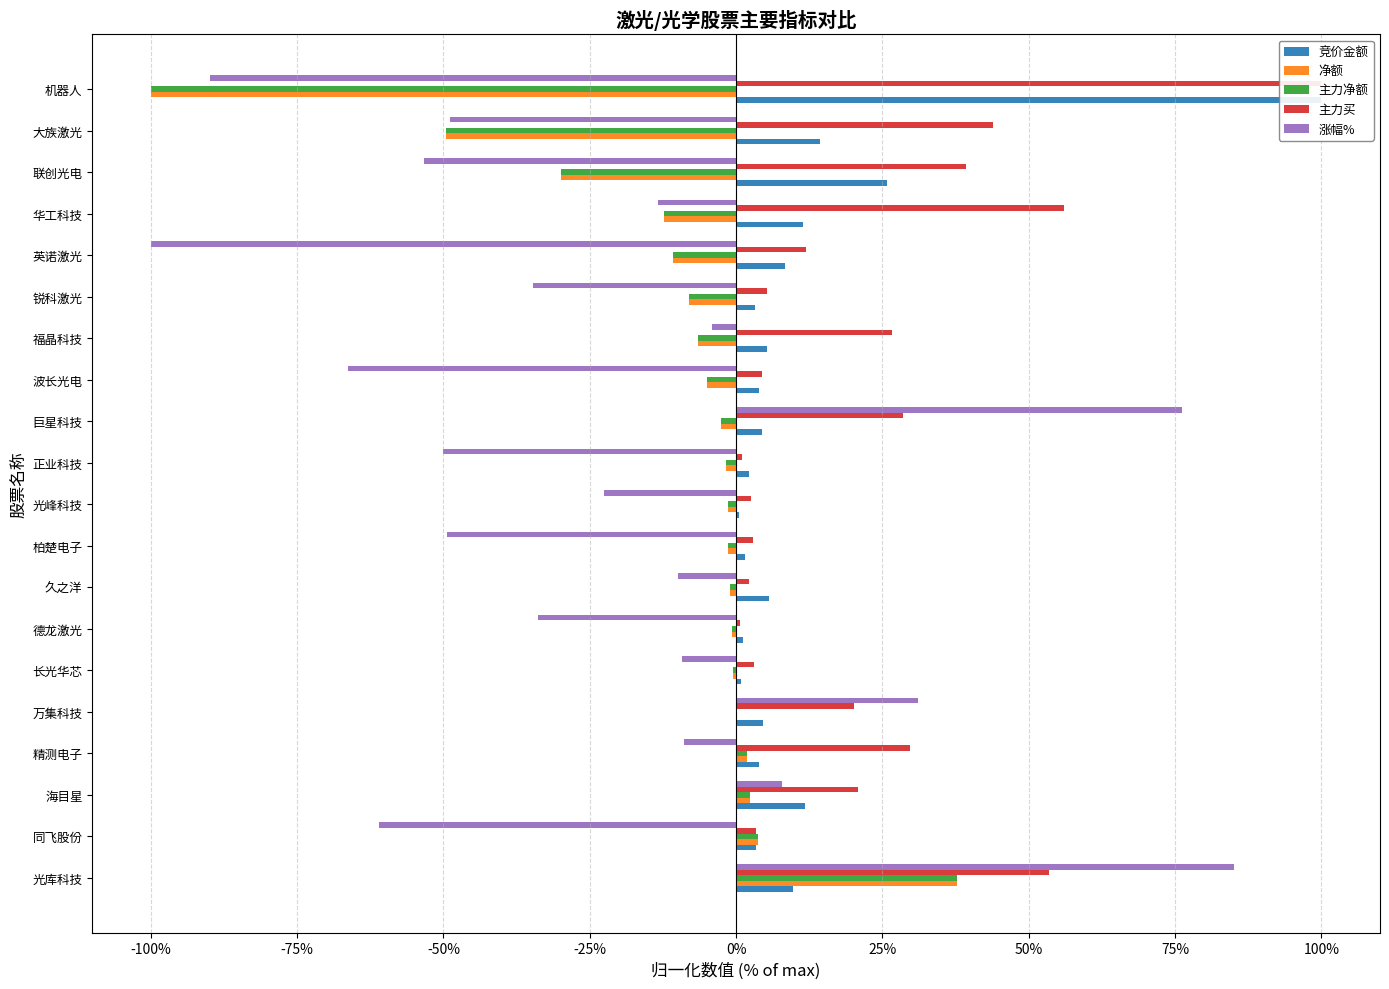

How many distinct data groups are displayed?

5